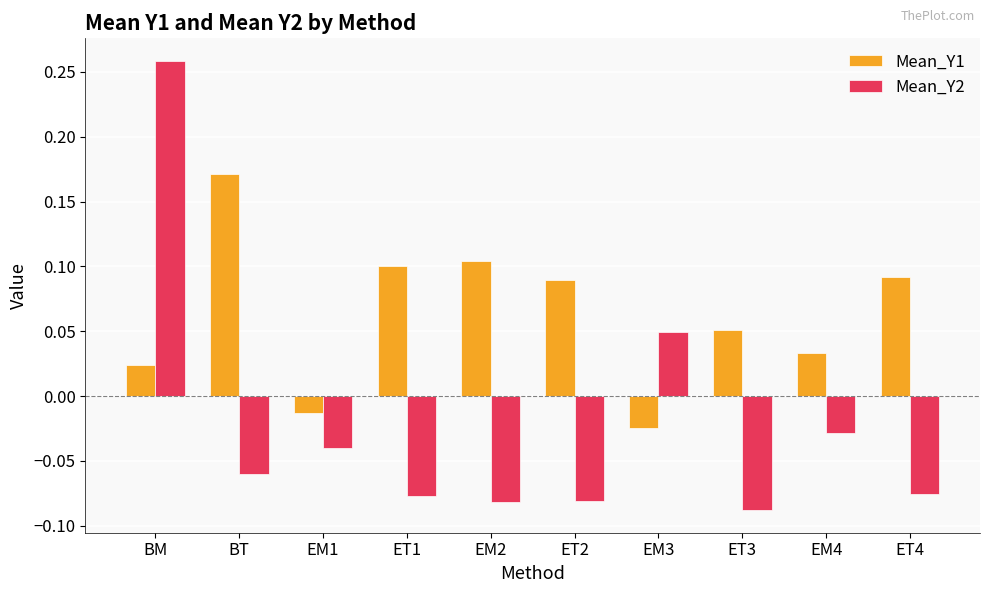

At how many categories does at least one series exceed 0?

9